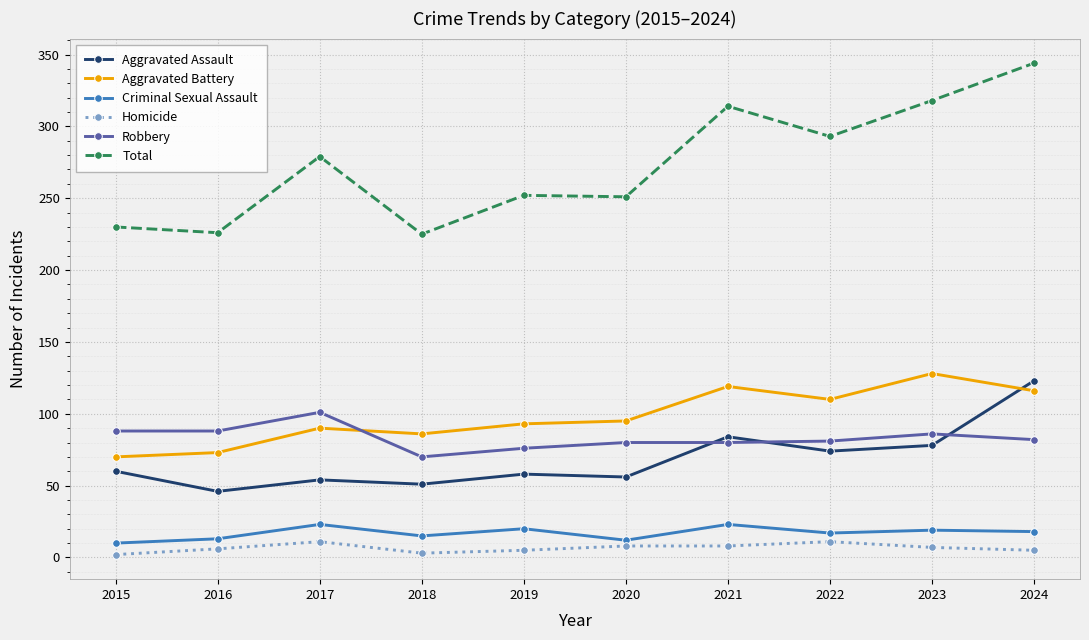

True or false: Total has more than 0 interior local peaks.

True